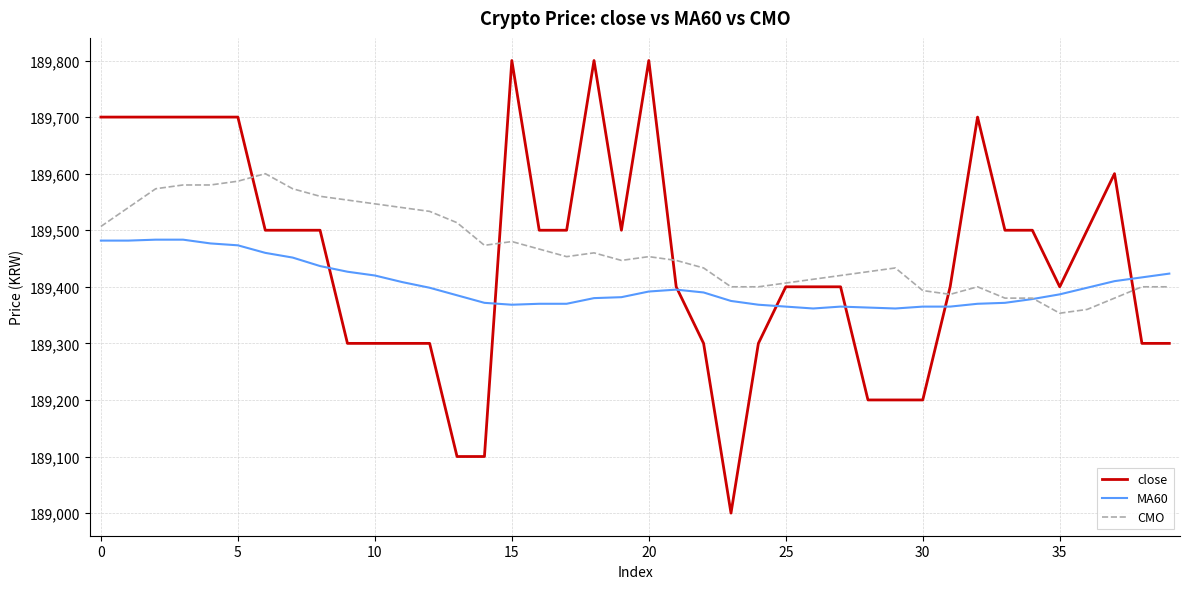

What is the smallest value displayed?

189000.0